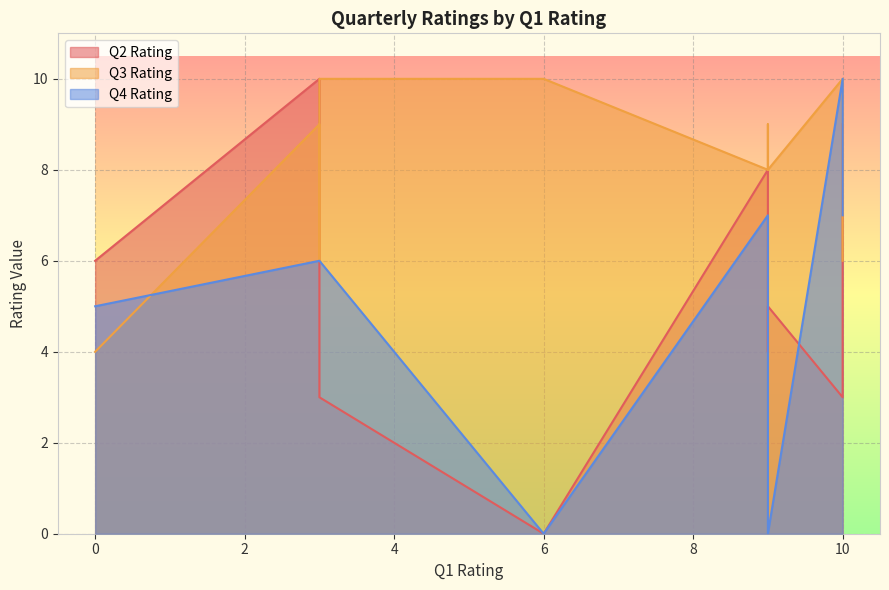

The Q4 Rating series shows 9 at 3. True or false?

False